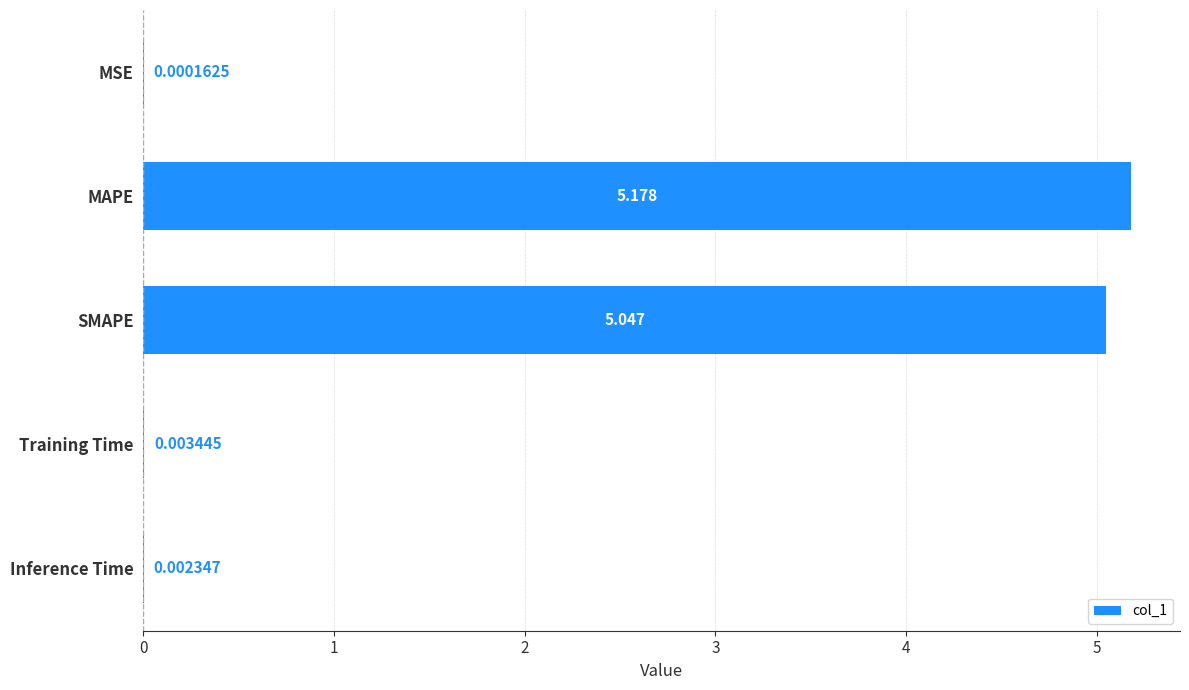

Between MAPE and Inference Time, which is larger?

MAPE